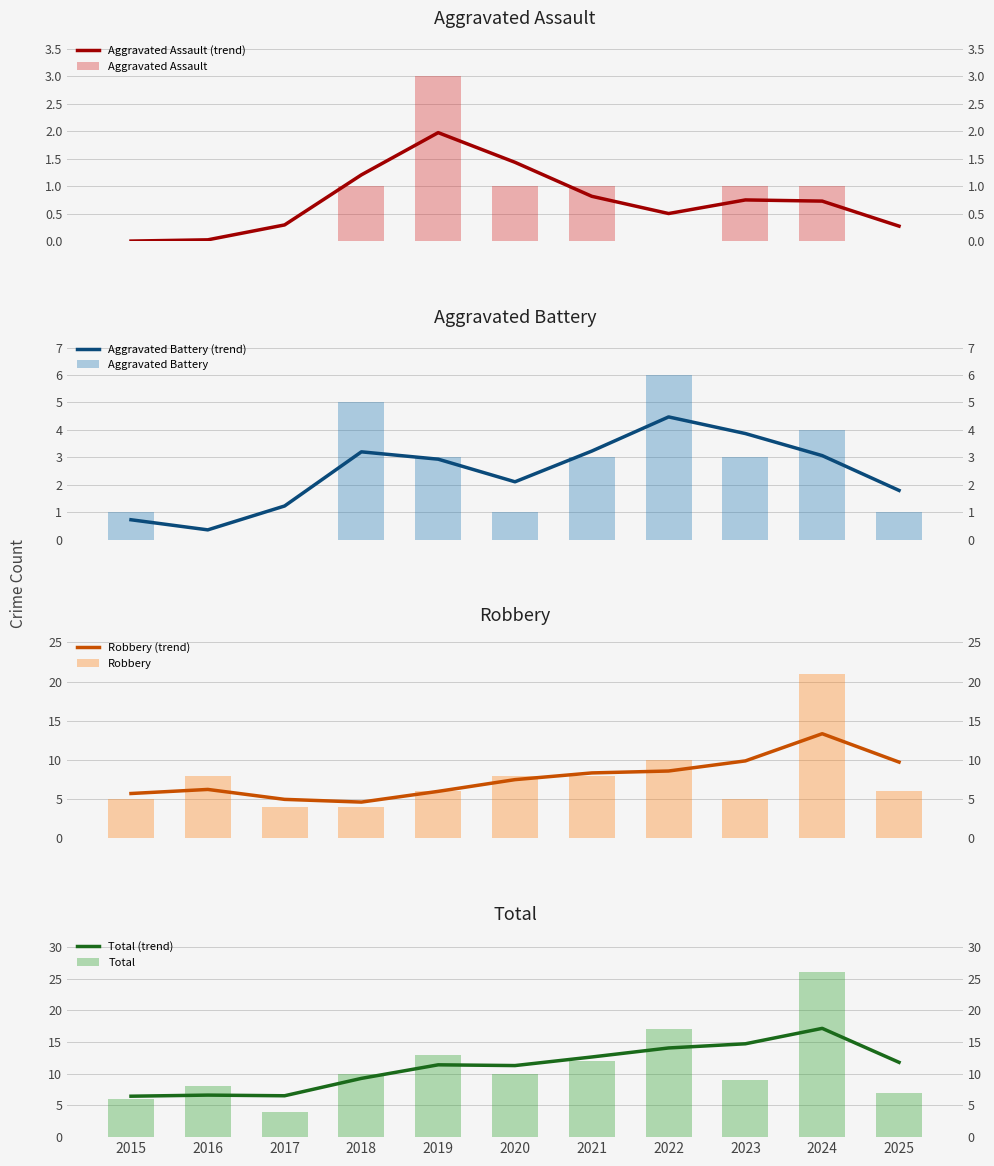

What is the sum of the Aggravated Battery values at 2021 and 2017?

3